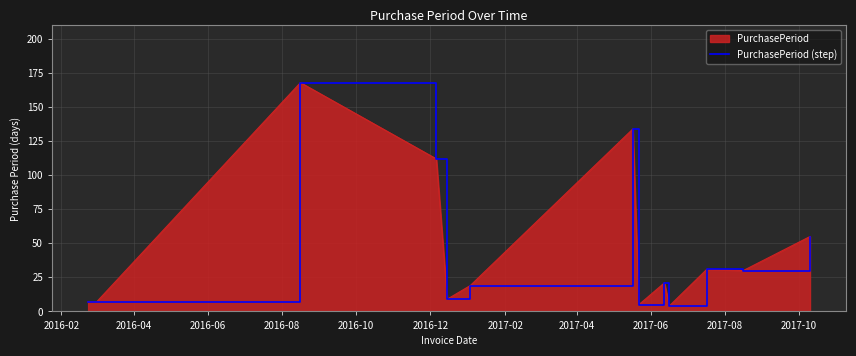

Reading left to right, list all the values displayed in this chart.

7	7	168	112	9	19	134	5	21	4	31	30	55